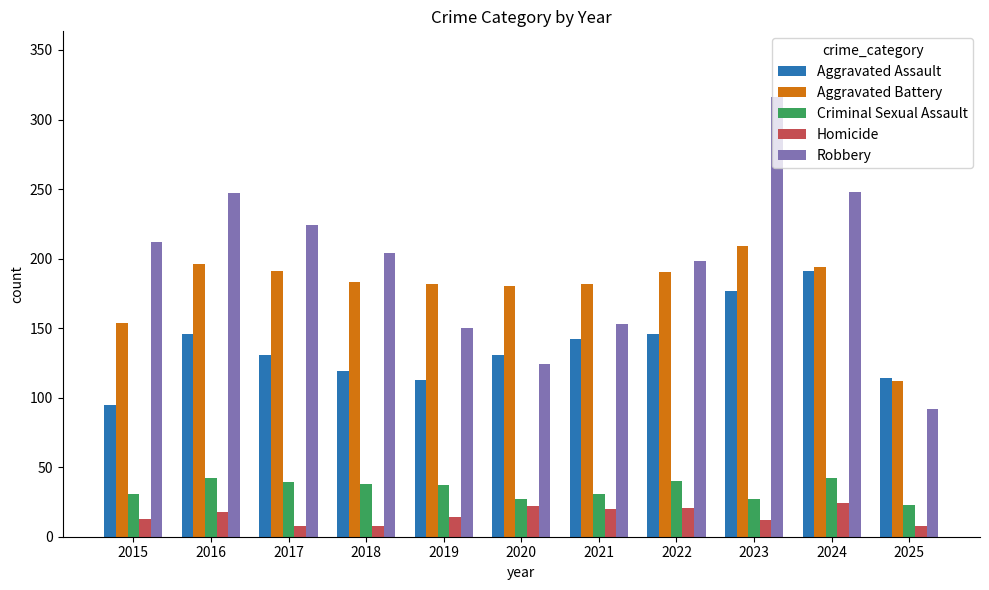

What is the sum of the Robbery values at 2018 and 2020?

328